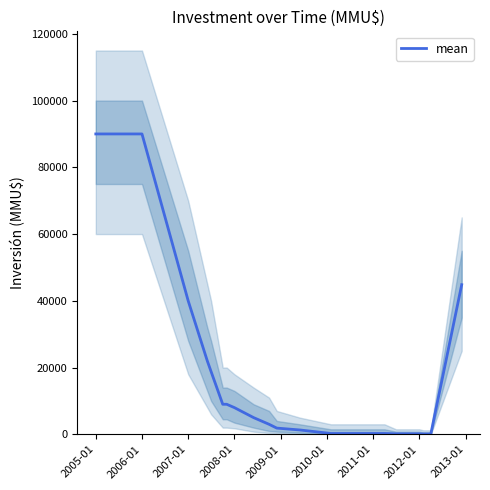

What is the highest value of the mean series?

90000